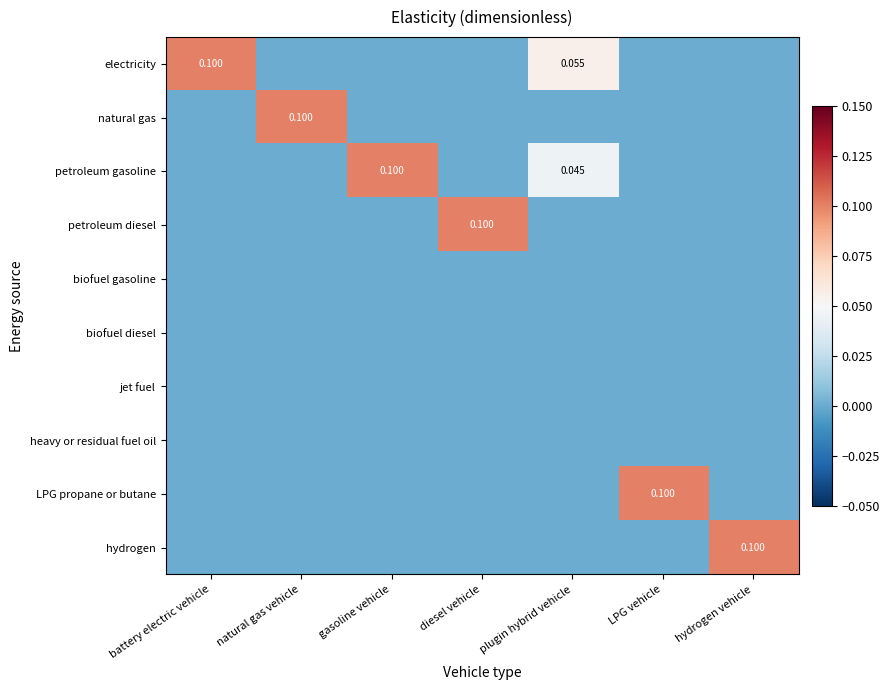

What is the difference between the highest and lowest values at diesel vehicle?

0.1